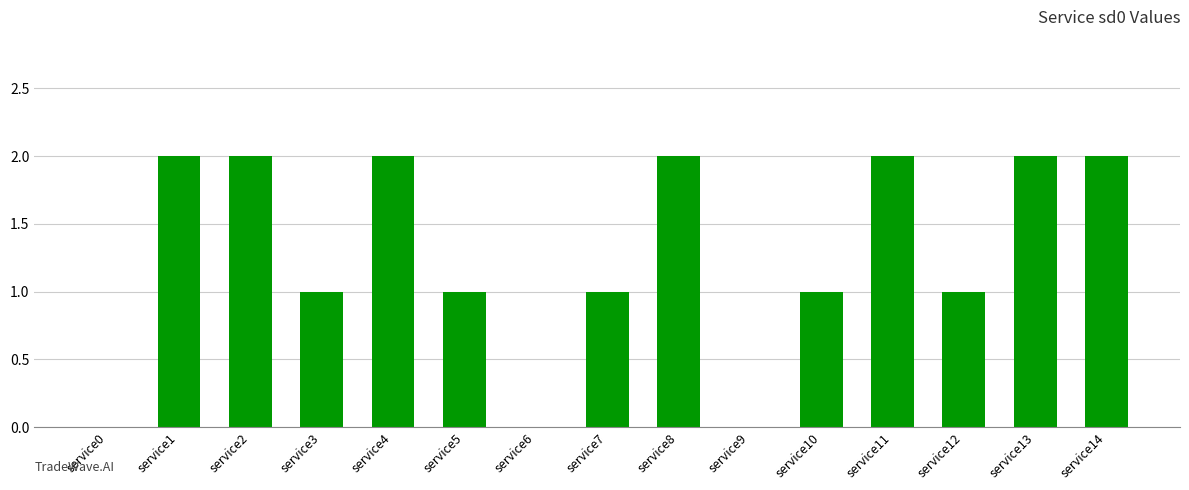

Approximately how many times larger is the value at service14 compared to service8?

1.0